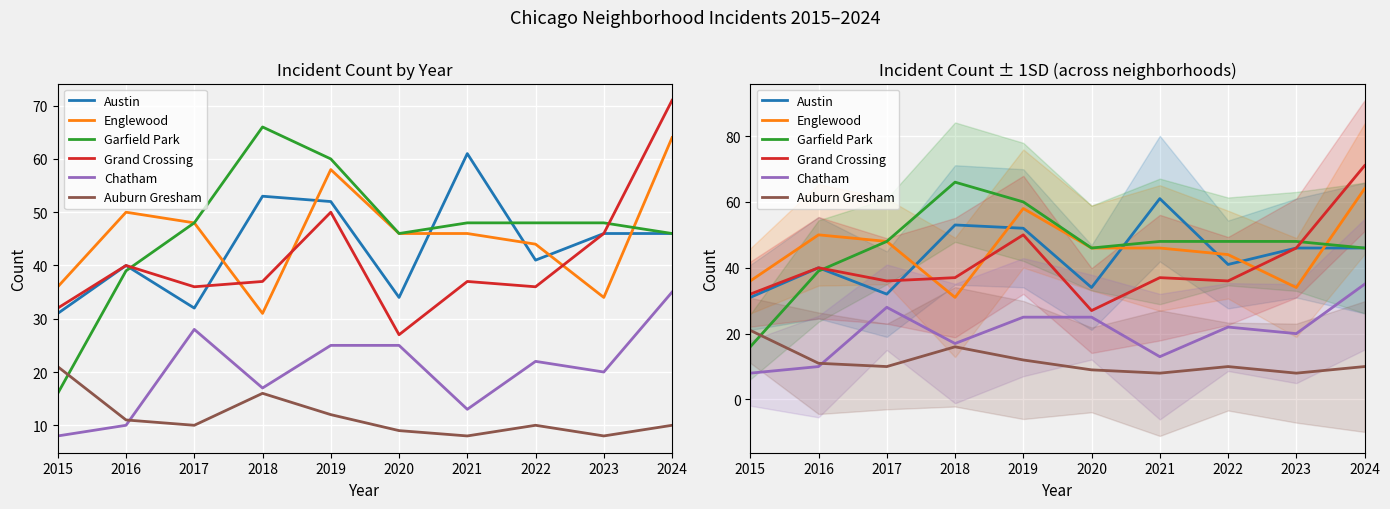

Count the number of categories in the chart.

10